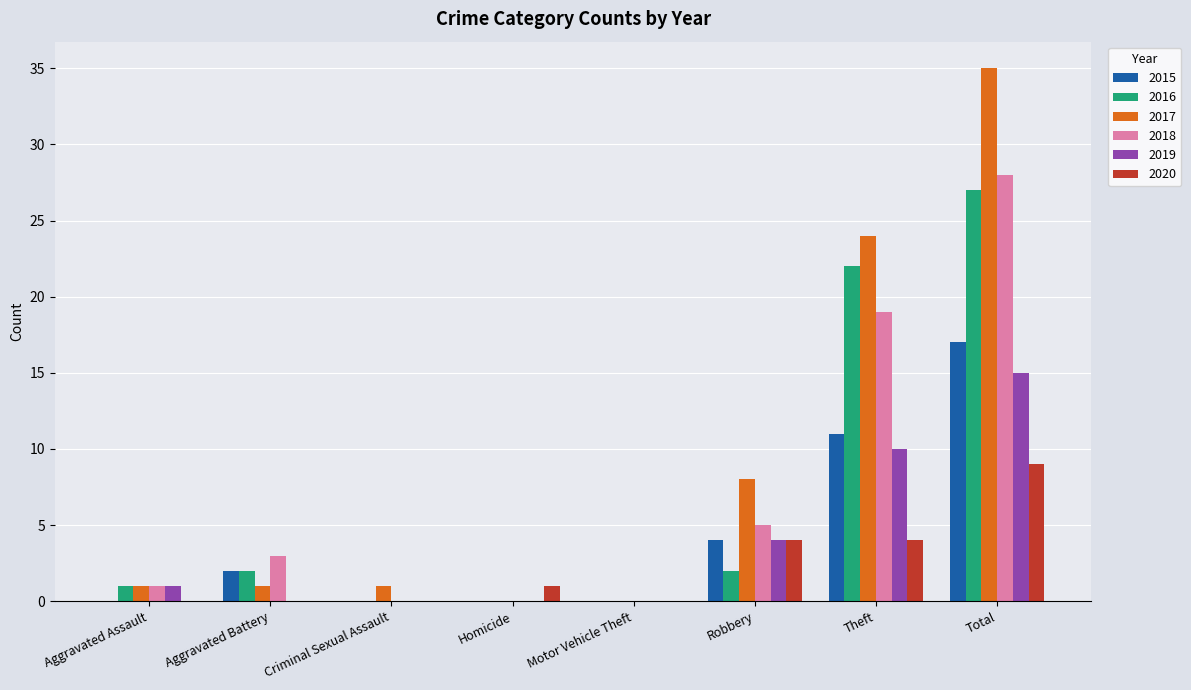

Which category has the highest value in the 2020 series?

Total